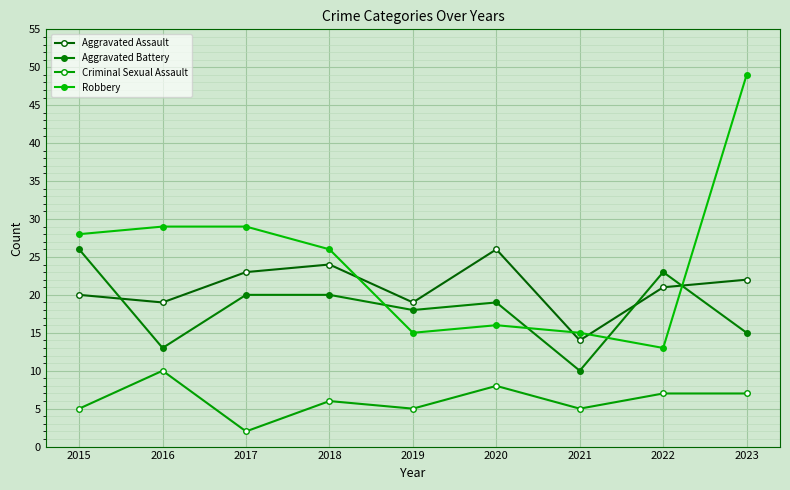

Is the value of Robbery at 2022 greater than the value of Aggravated Battery at 2021?

Yes